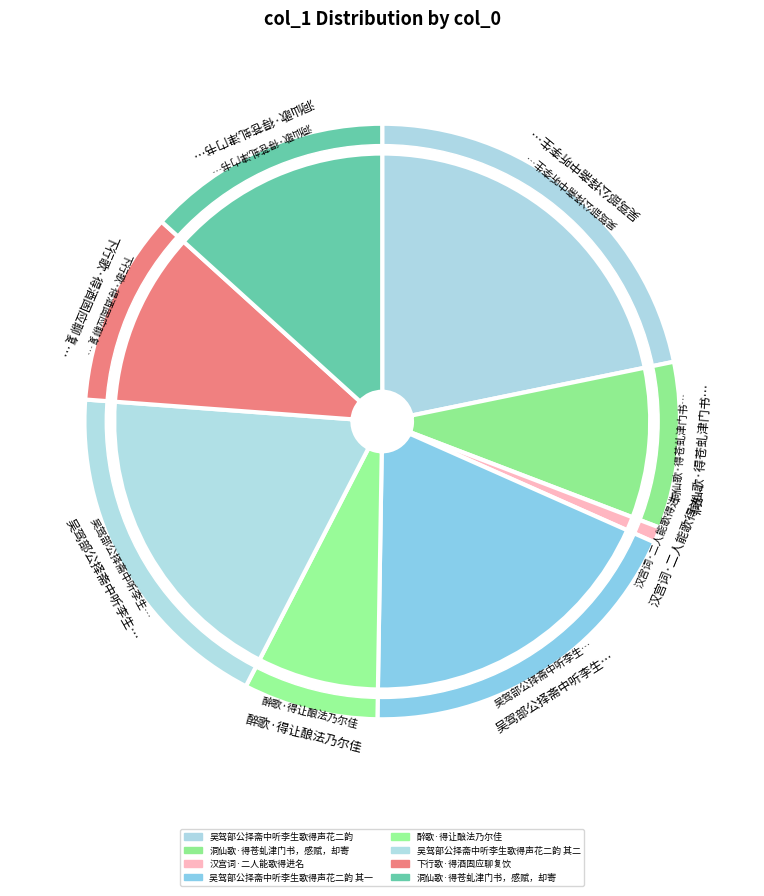

Which category has the biggest portion of the pie?

吴驾部公择斋中听李生歌得声花二韵